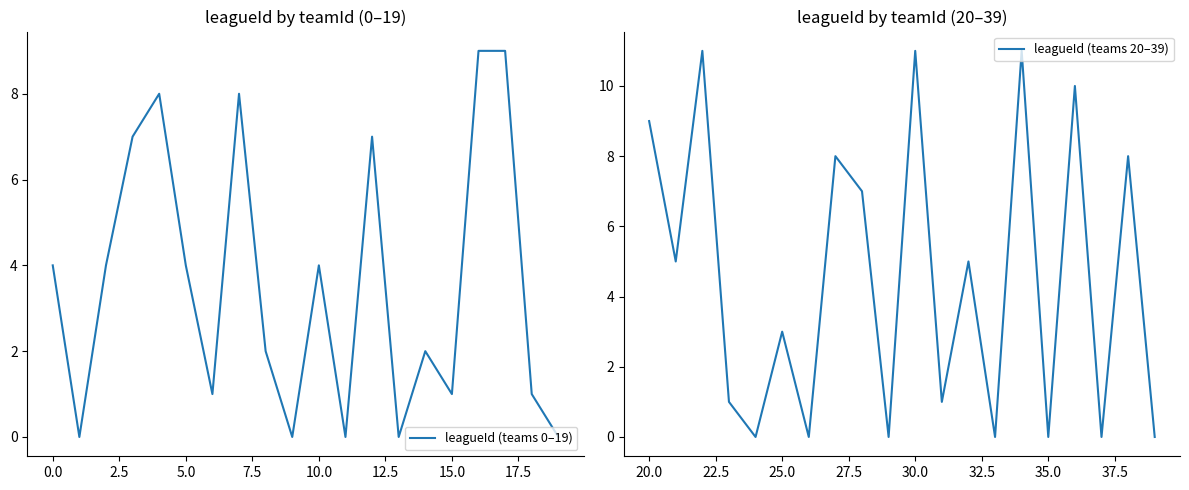

What is the difference between the second highest and second lowest values in the leagueId (teams 20–39) series?

11